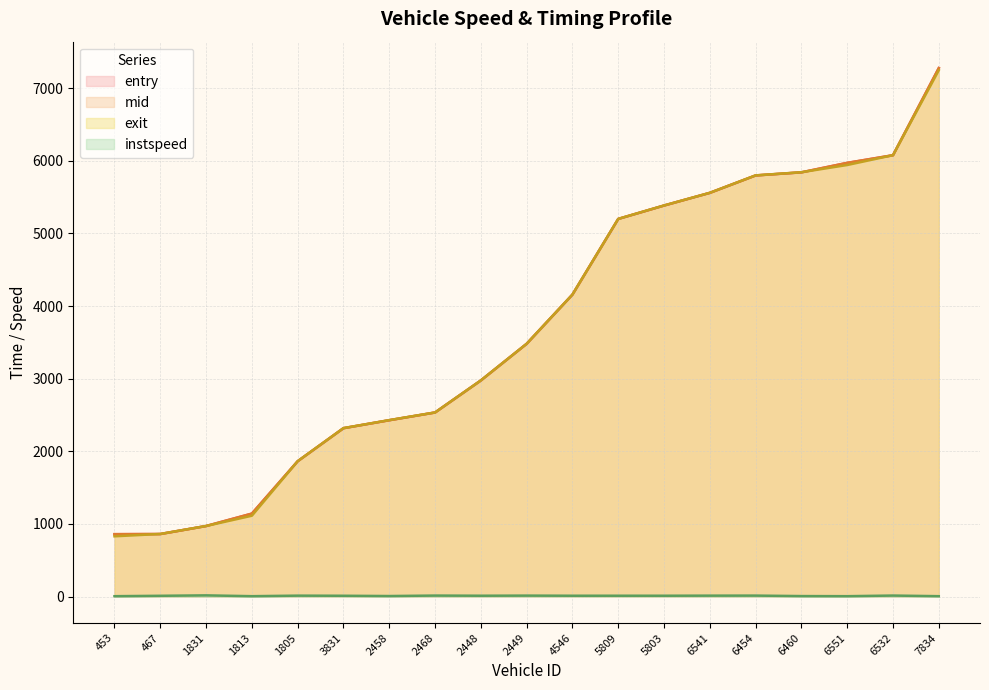

Is it true that entry equals 5797.7 at 6454?

True